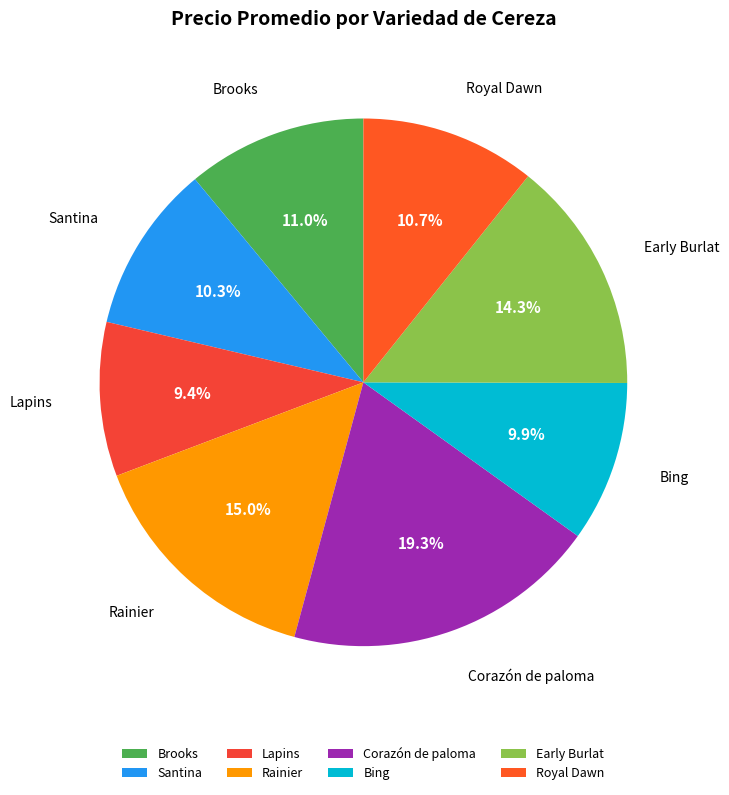

Which slice is the largest?

Corazón de paloma